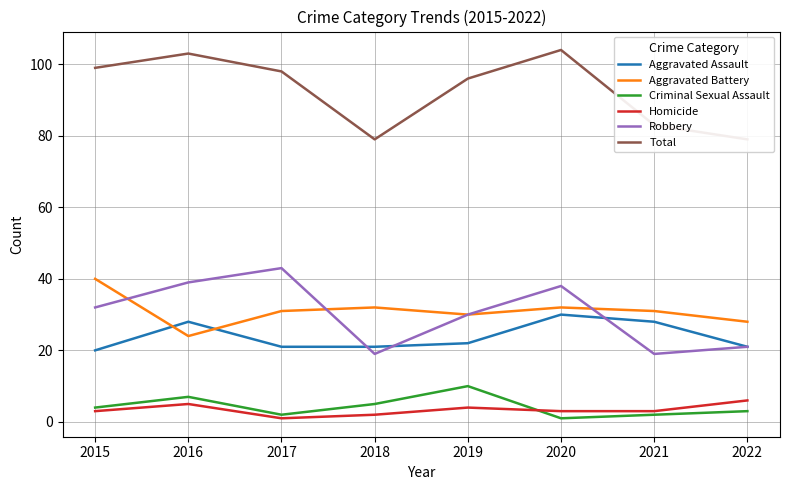

True or false: Total has a value of 103 at 2016.

True